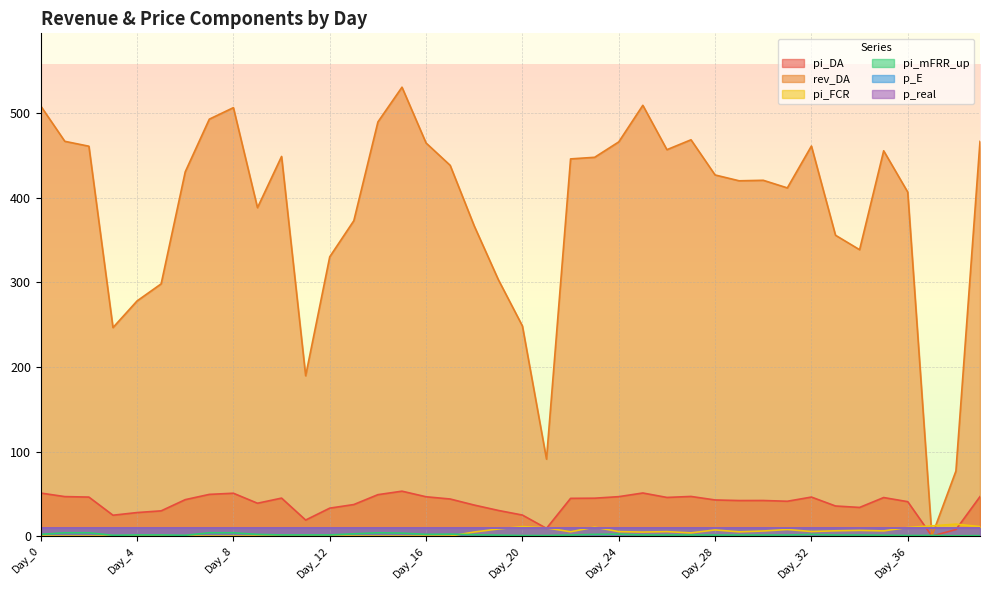

What is the total value across all series at Day_16?

513.4